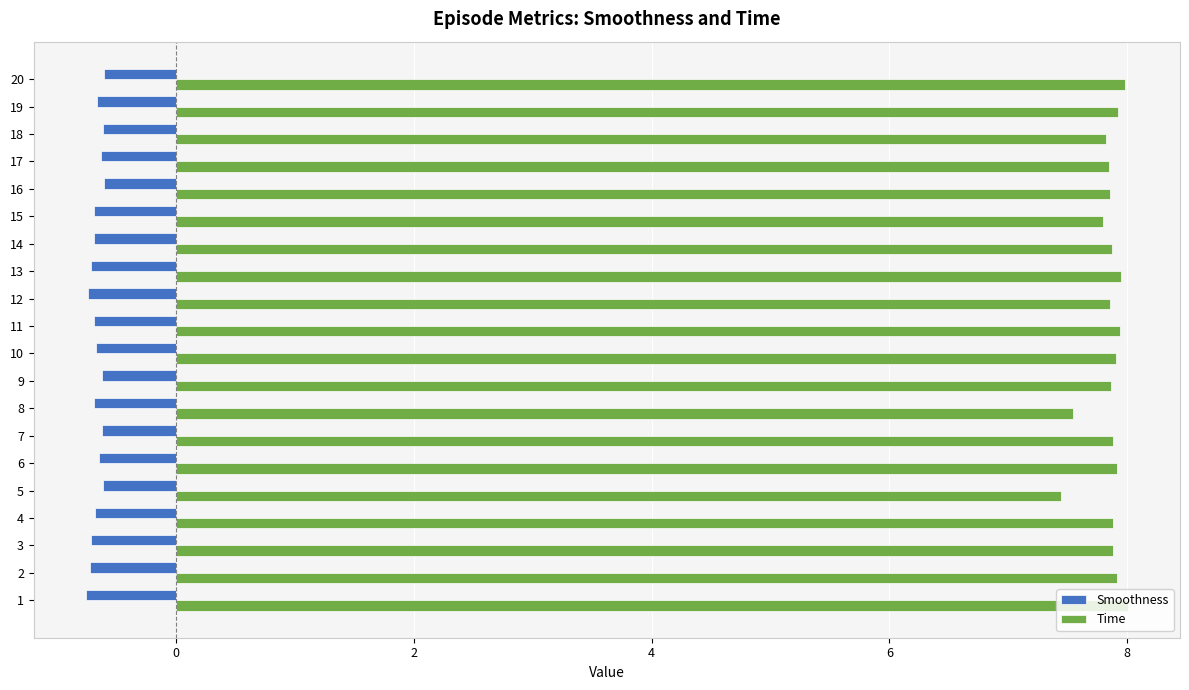

Which series has the largest total across all categories?

Time